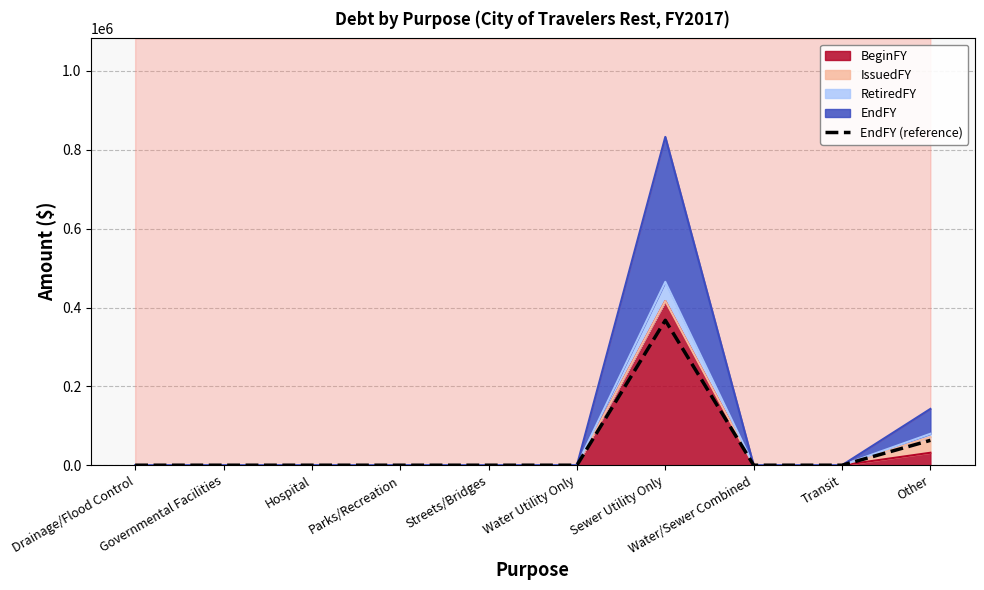

Which has a higher value, Parks/Recreation or Other?

Other